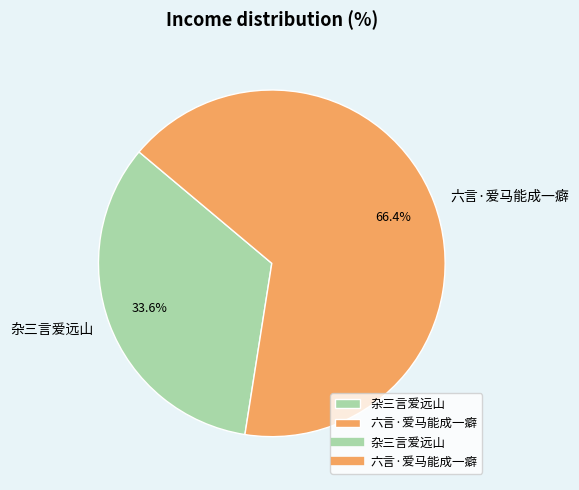

Which slice is the largest?

六言·爱马能成一癖